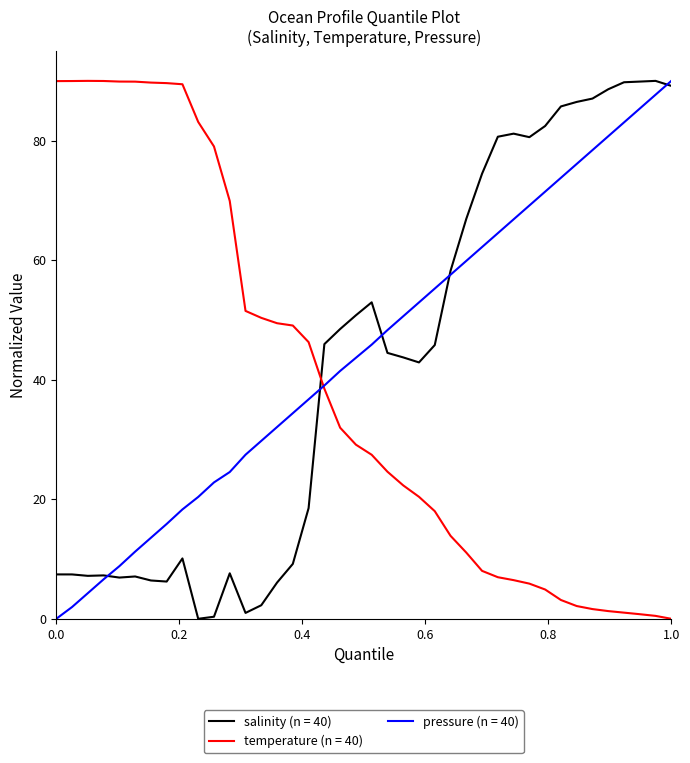

How many lines are shown in the chart?

3